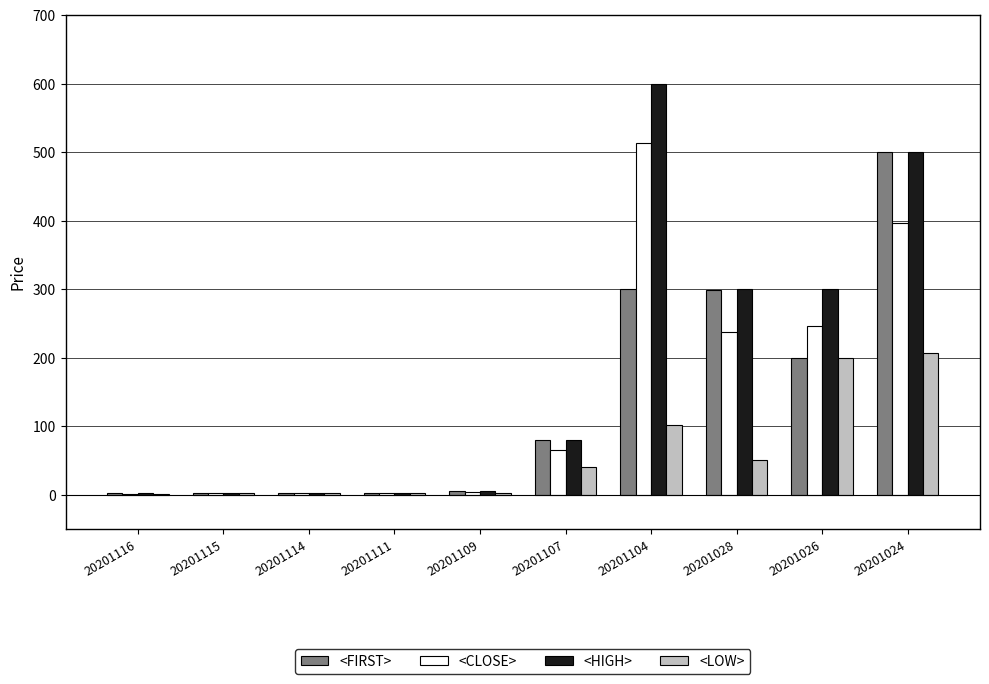

Is the value of <HIGH> at 20201115 greater than the value of <CLOSE> at 20201024?

No